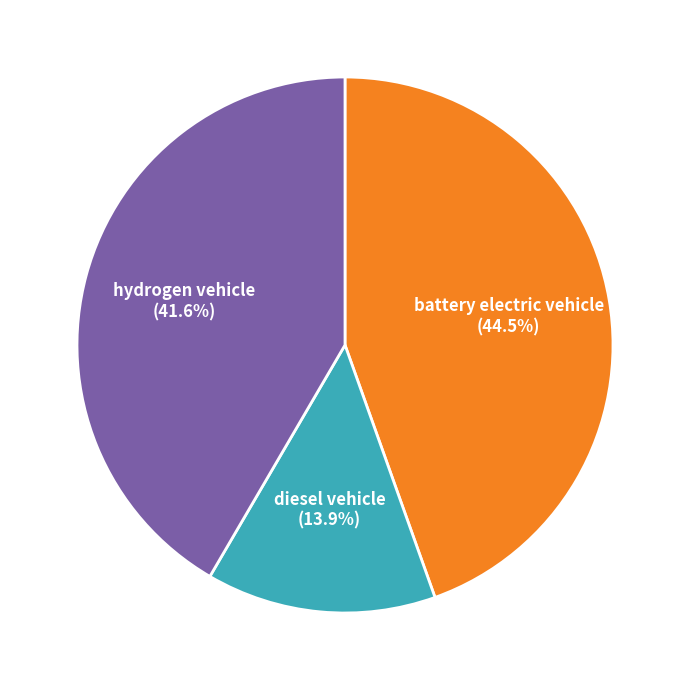

What is the largest slice in the pie chart?

battery electric vehicle